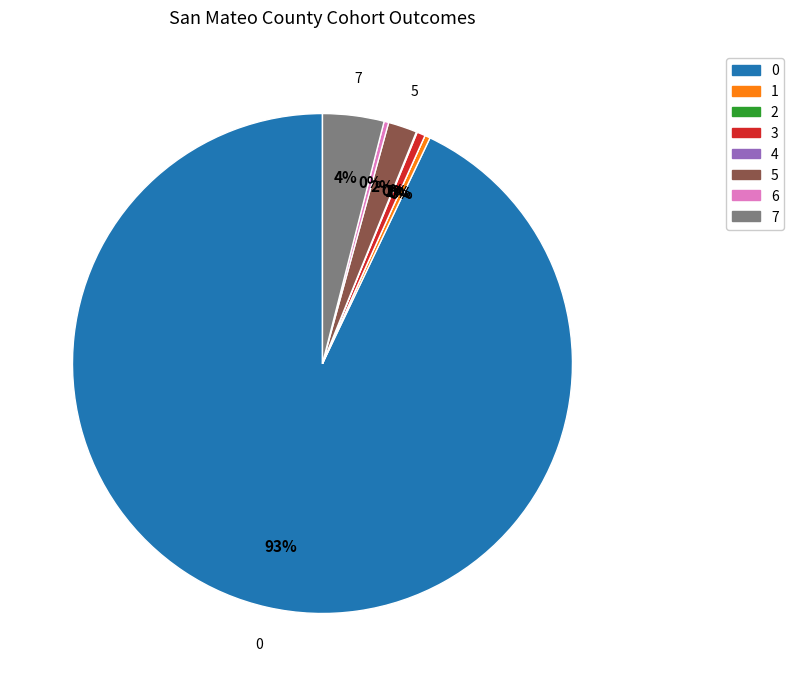

Is Regular HS Diploma Graduates the majority of the pie?

Yes